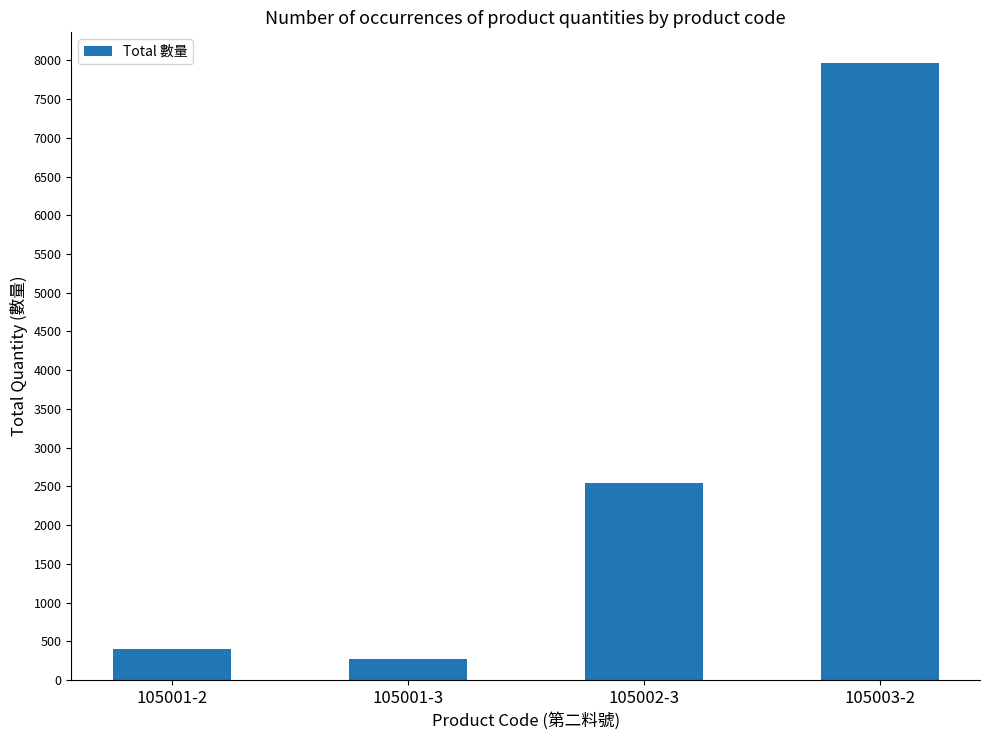

What is the sum of all values?

11169